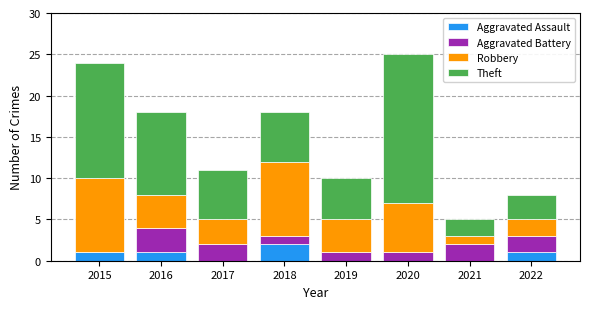

Is it true that Aggravated Assault equals 1 at 2019?

False